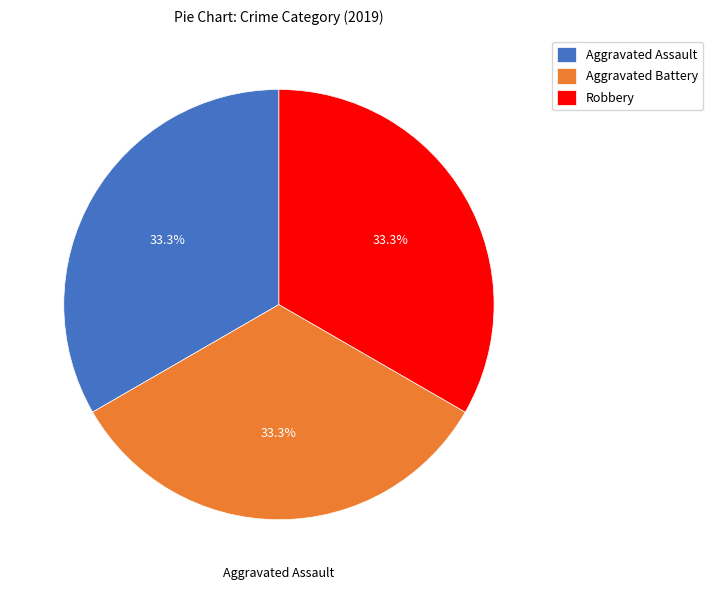

To the nearest percent, what is the difference between the largest and smallest slice percentages?

0%